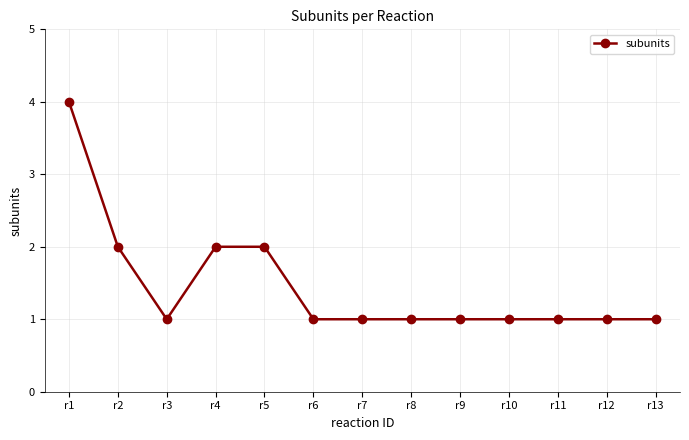

Reading left to right, extract all data points from this chart.

4	2	1	2	2	1	1	1	1	1	1	1	1